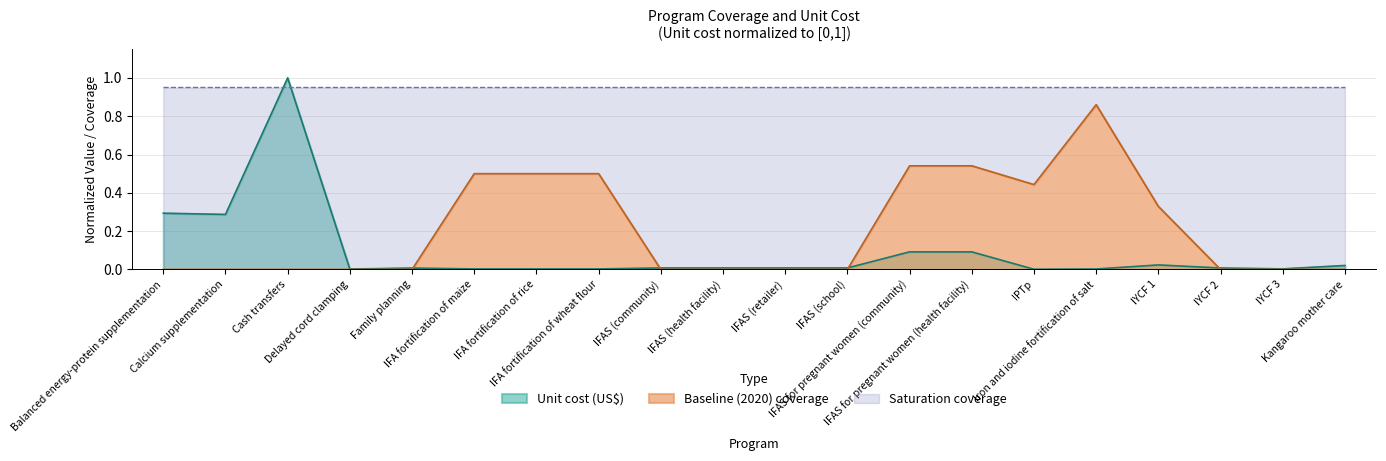

Which category has the highest value across all series?

Cash transfers